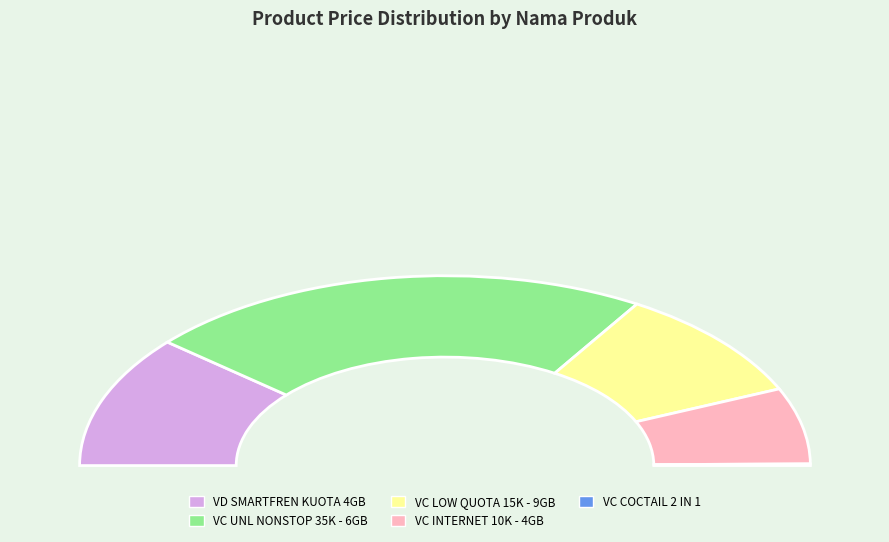

What percentage is the VC INTERNET 10K - 4GB slice, to the nearest percent?

13%